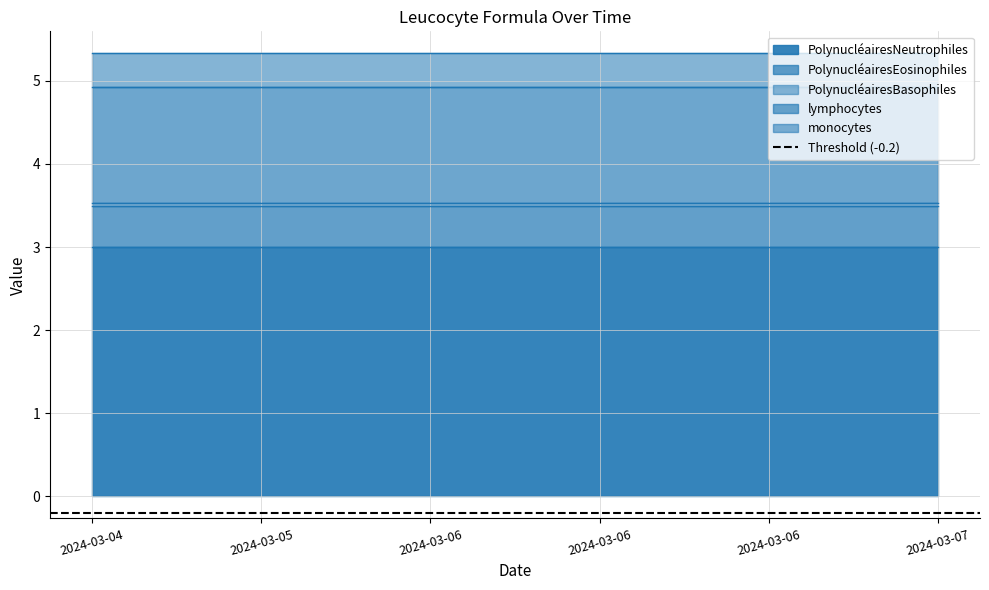

True or false: lymphocytes has a value of 1.4 at 2024-03-04.

True